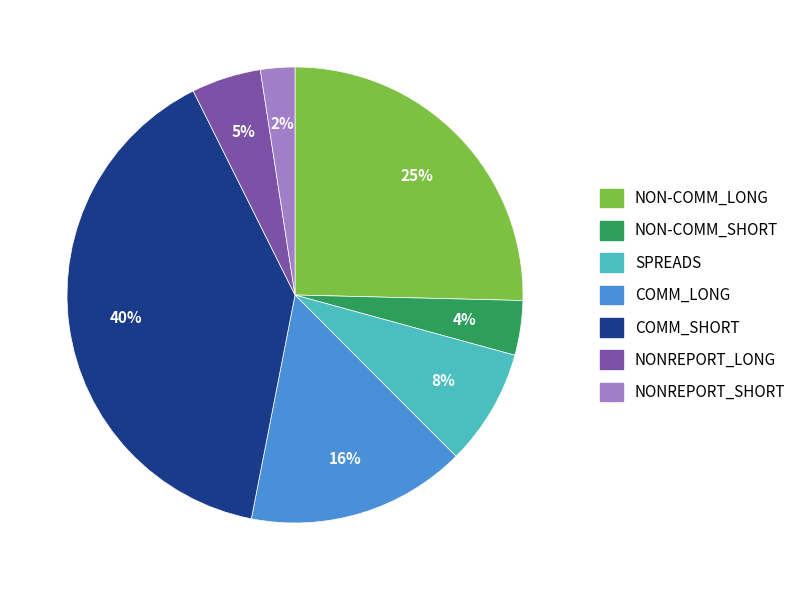

To the nearest percent, what is the combined percentage of SPREADS and NON-COMM_SHORT?

12%